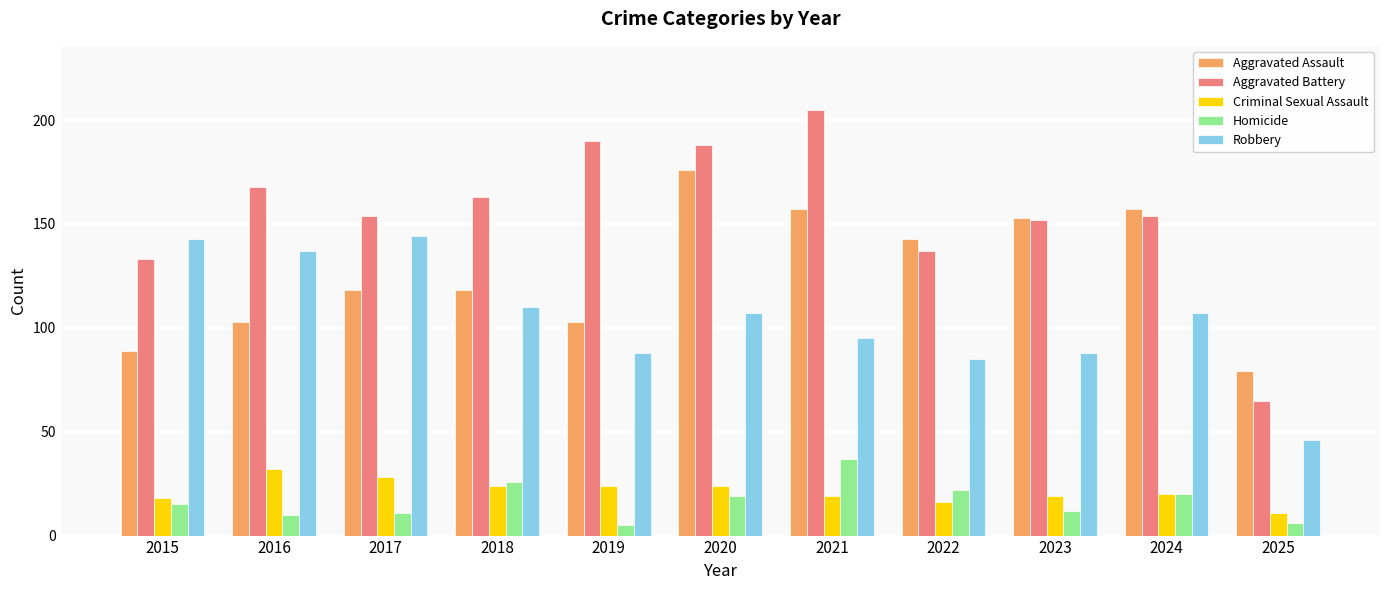

What is the difference between the maximum and minimum values in the Aggravated Assault series?

97